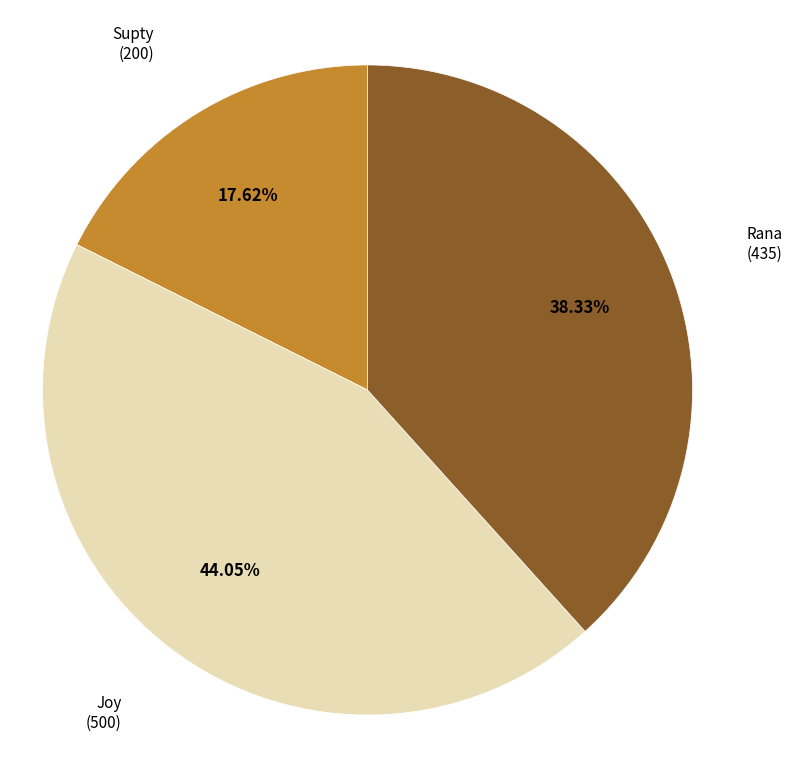

Does any single category account for the majority?

No